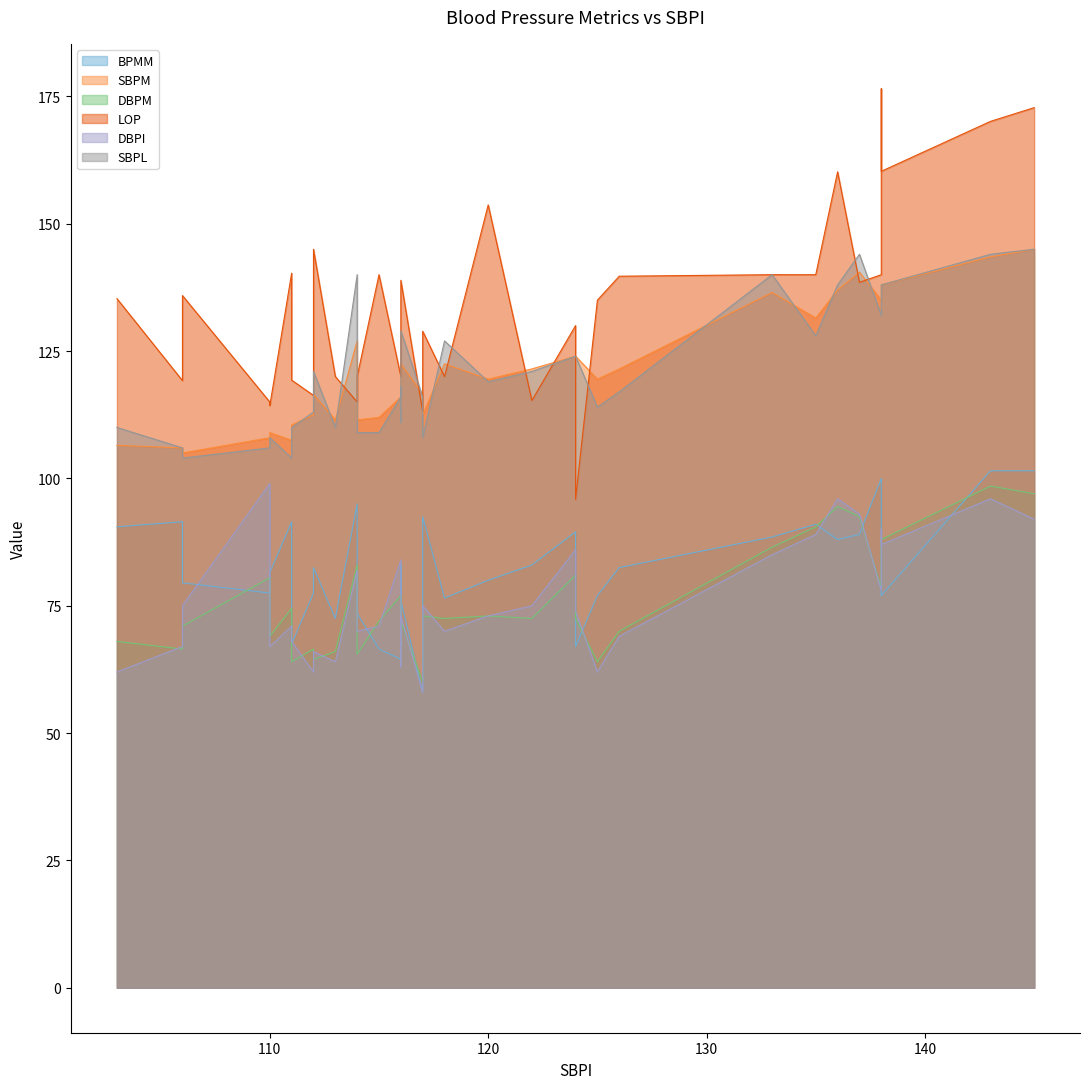

True or false: DBPM has more than 1 interior local peaks.

True